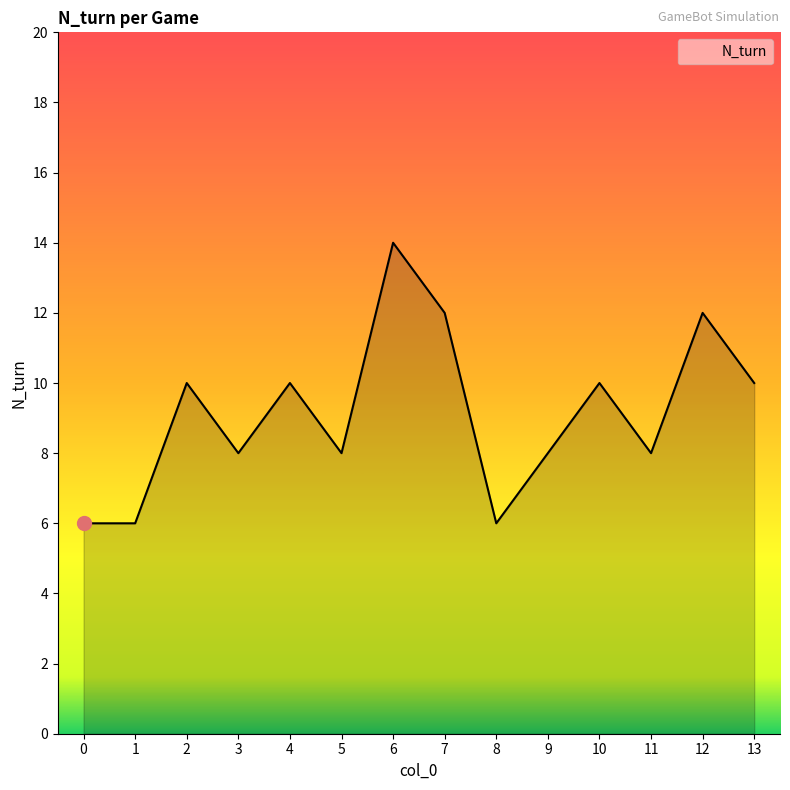

What is the difference between the maximum and minimum values?

8